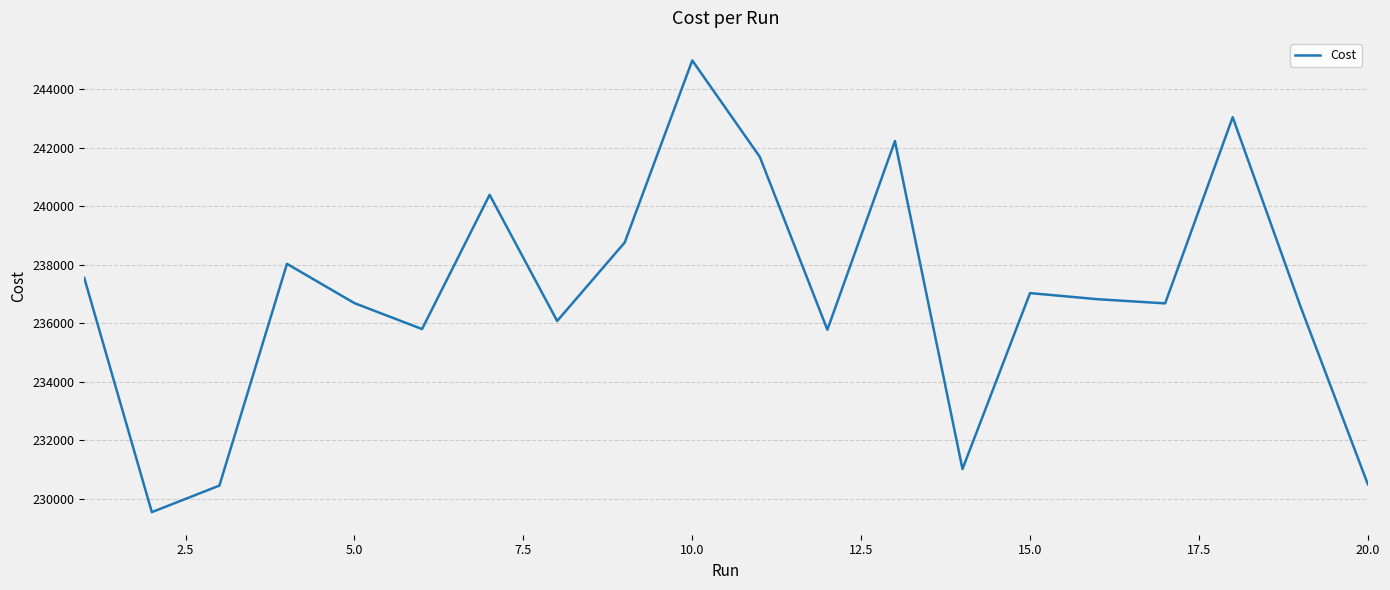

What is the smallest value displayed?

229540